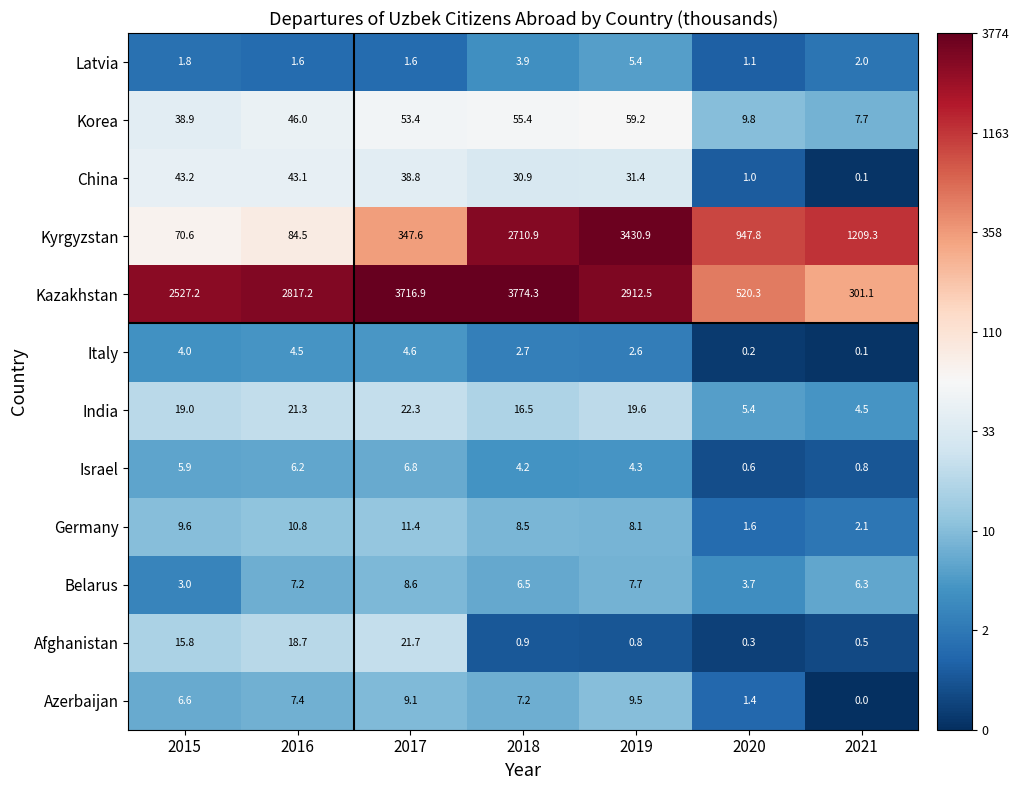

True or false: Israel has a value of 8.0 at 2015.

False